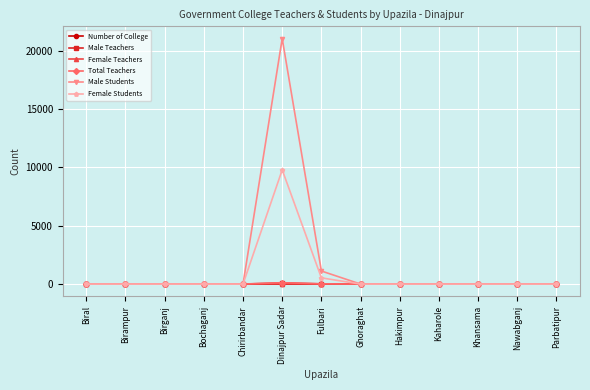

At which category is the sum across all series the highest?

Dinajpur Sadar